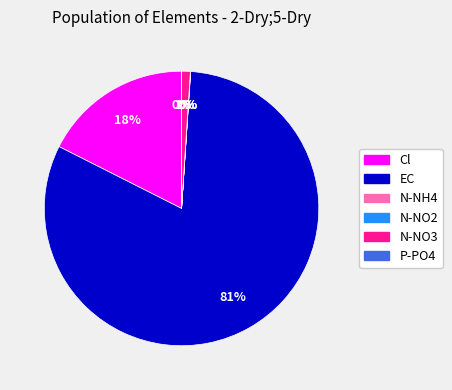

True or false: EC accounts for 81% of the total.

True